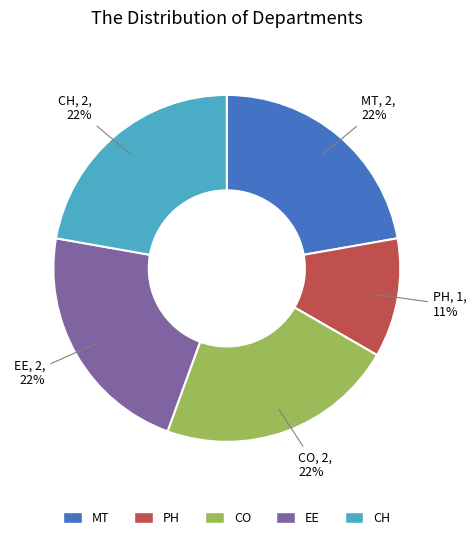

Is there a majority slice in this chart?

No